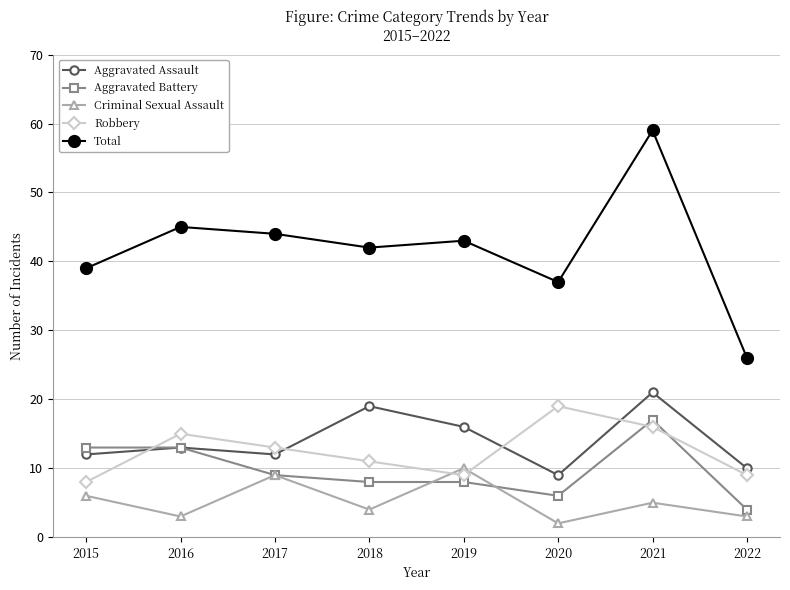

What is the greatest value displayed?

59